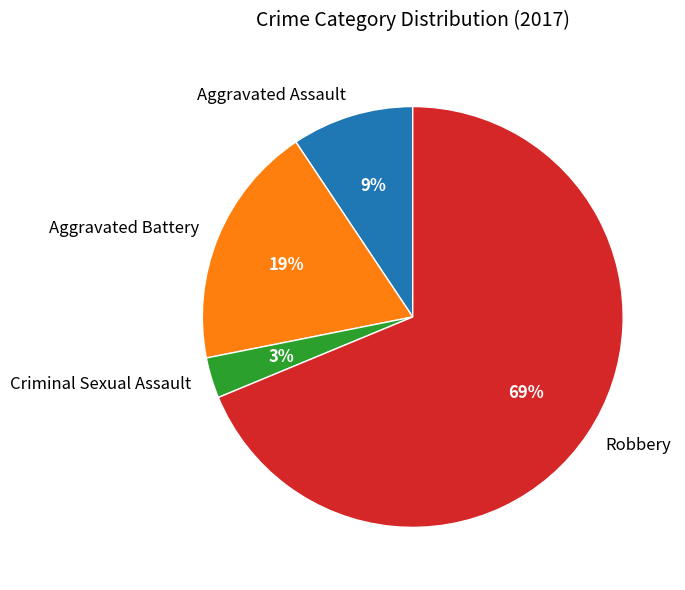

Which category has the biggest portion of the pie?

Robbery